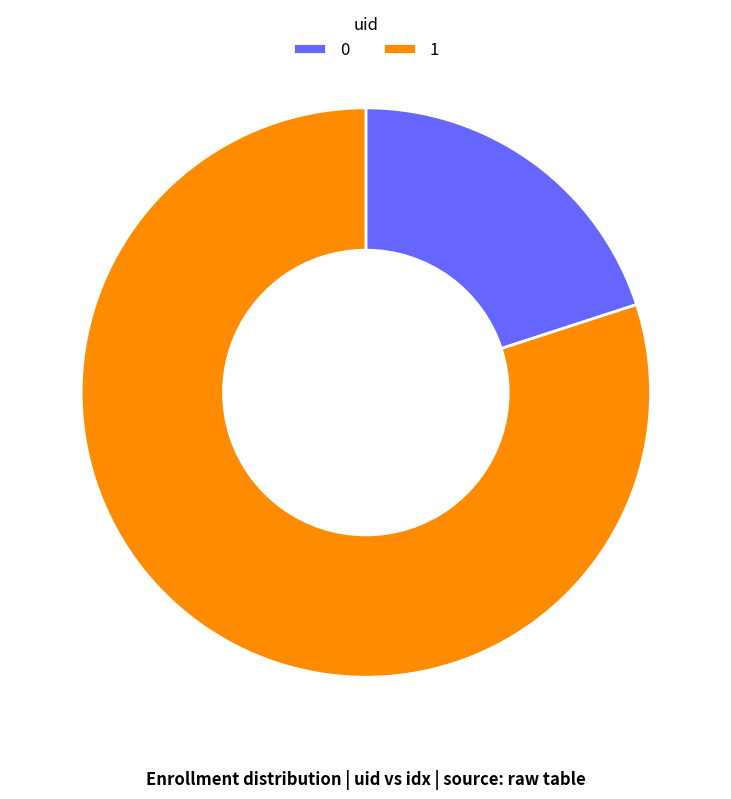

Count the number of slices in the pie.

2